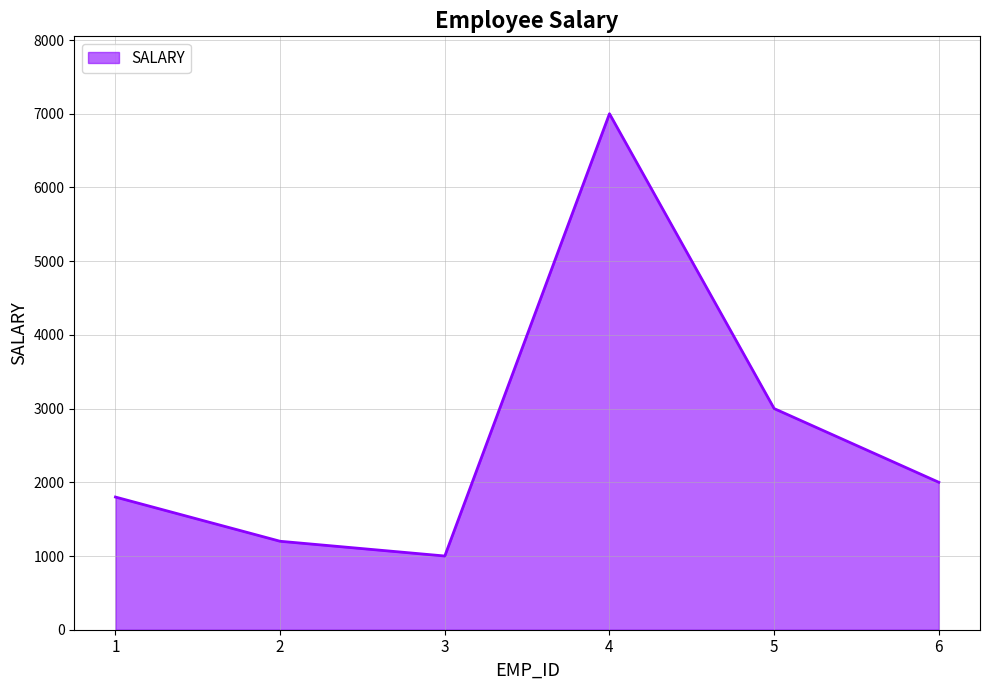

At which category does the chart reach its minimum across all series?

3